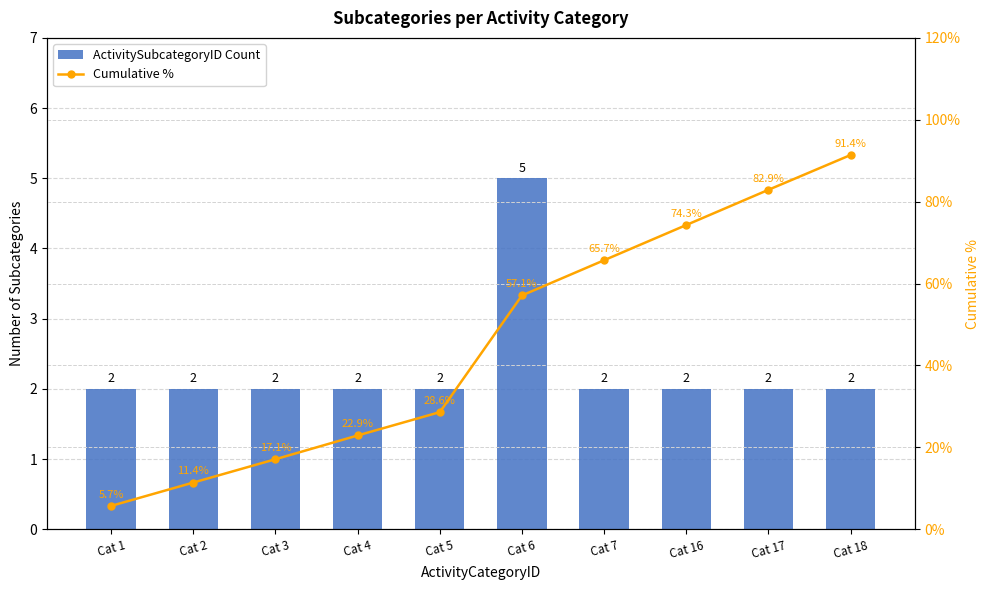

Which category has the highest value in the ActivitySubcategoryID Count series?

Cat 6